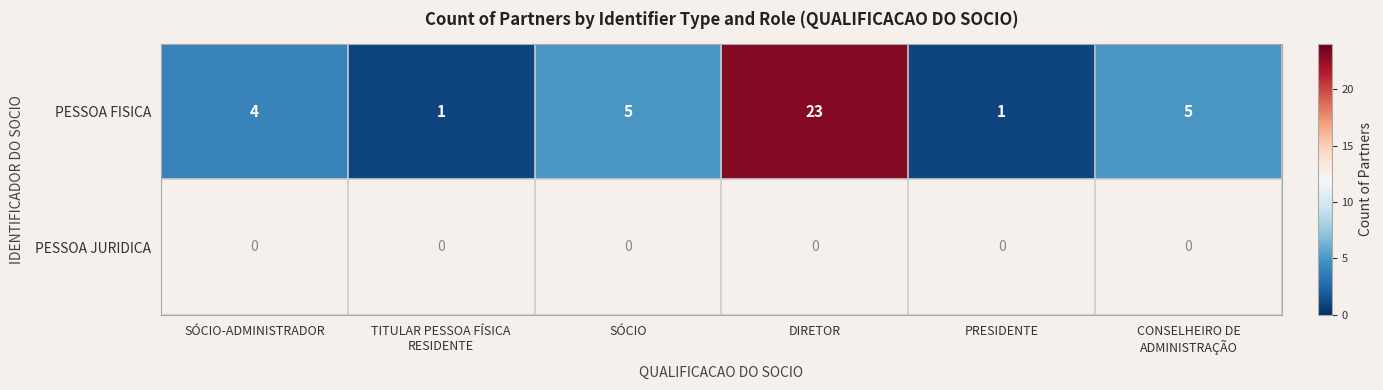

What is the difference between the maximum and minimum values in the PESSOA FISICA series?

22